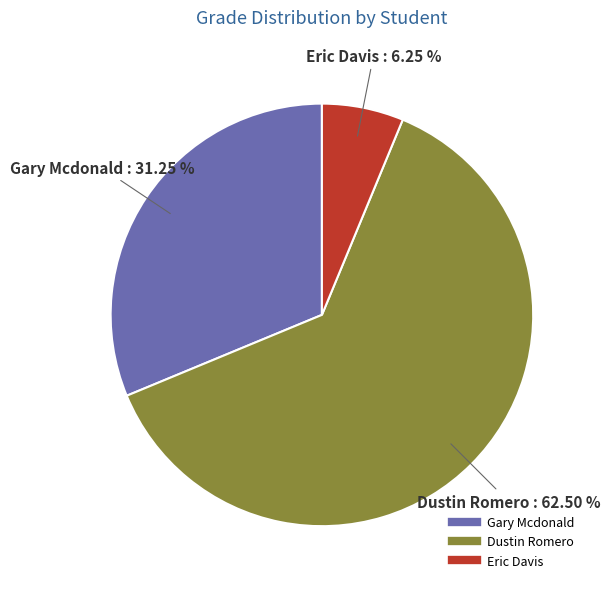

How much of the chart is everything except Dustin Romero?

37.5%